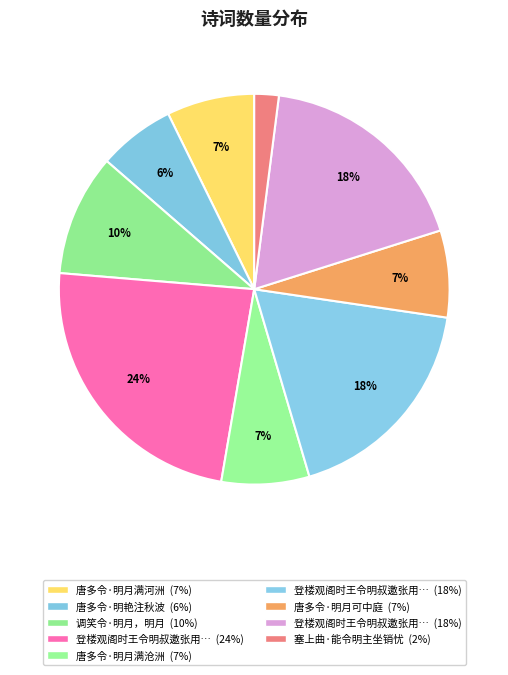

What is the smallest slice in the pie chart?

塞上曲·能令明主坐销忧